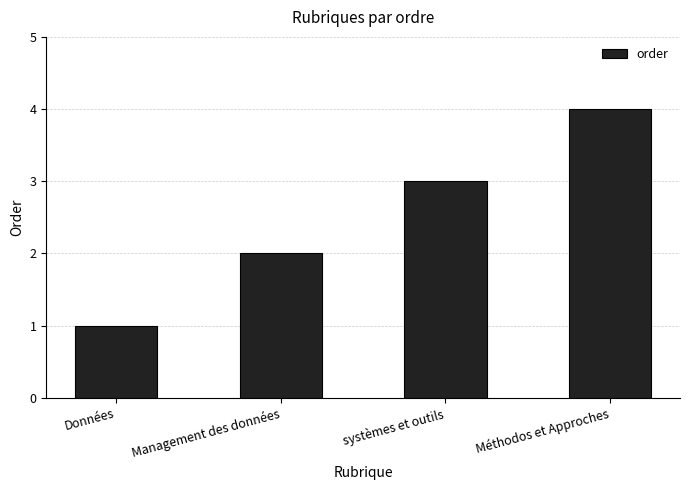

Read the value at Méthodos et Approches.

4